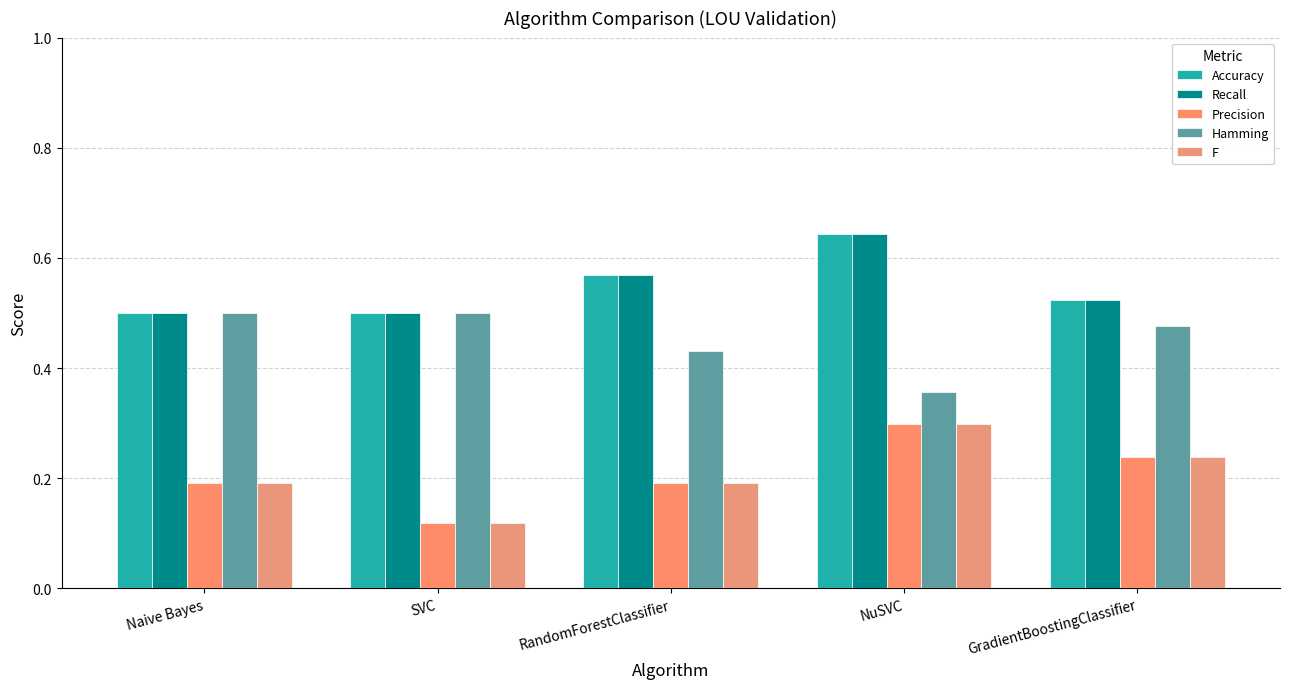

At which category is the sum across all series the highest?

NuSVC